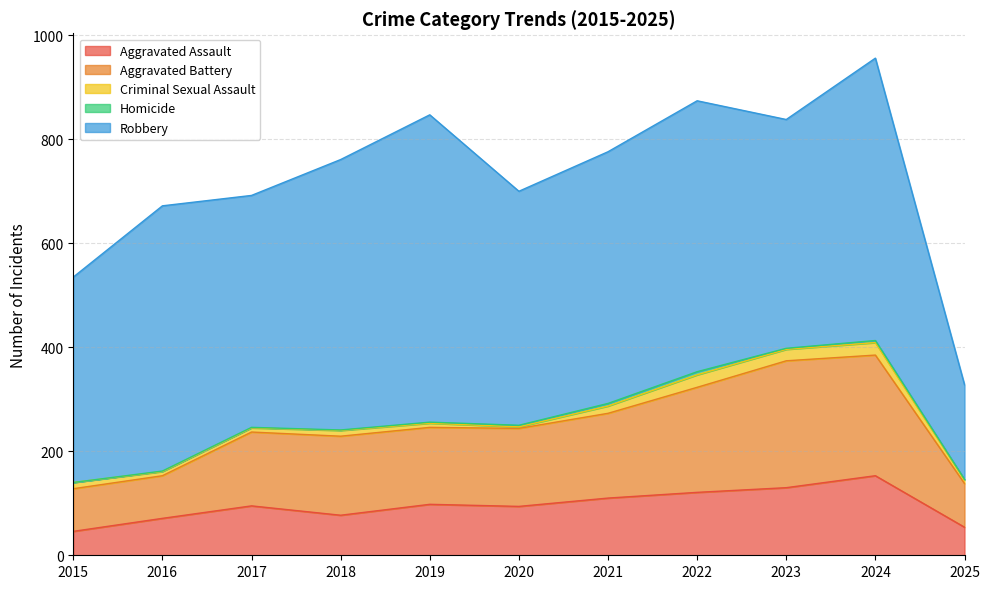

What is the lowest value of the Aggravated Assault series?

46